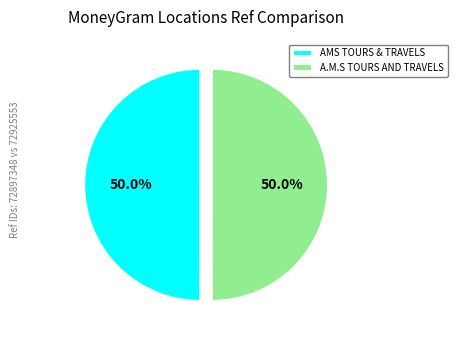

Is the sum of A.M.S TOURS AND TRAVELS and AMS TOURS & TRAVELS greater than half?

Yes